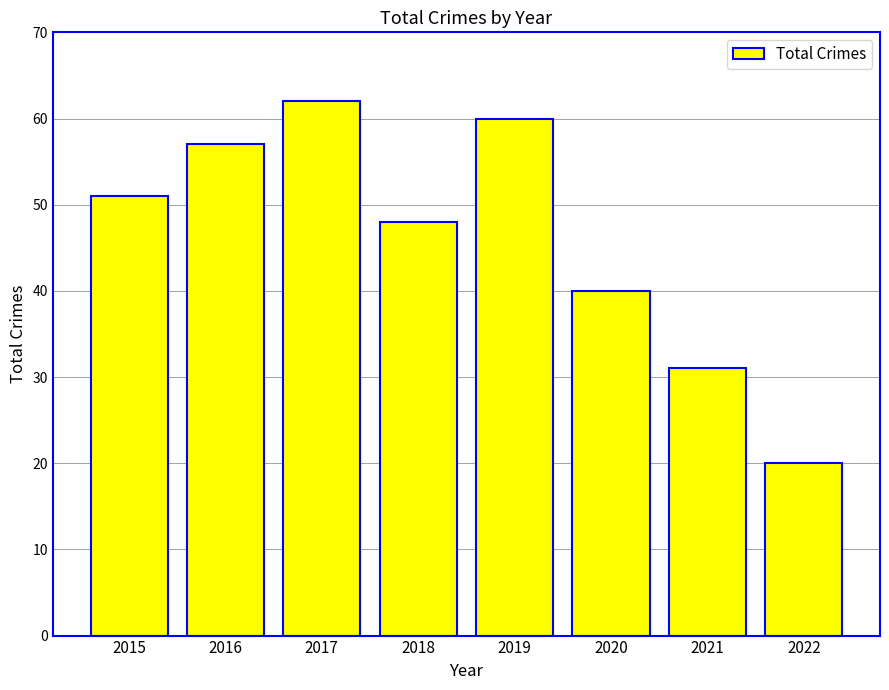

What is the approximate value at 2020, to the nearest 5?

40